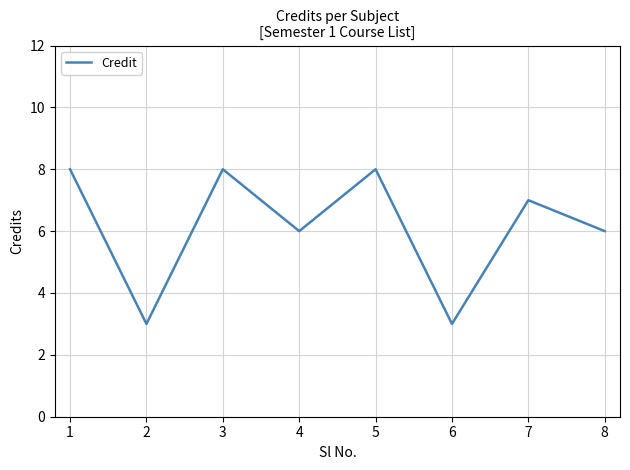

What is the minimum value shown in the chart?

3